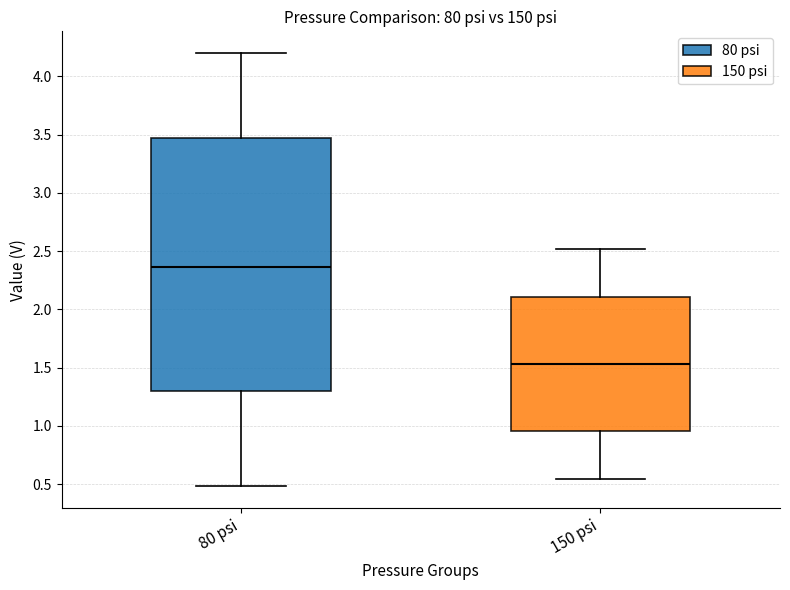

Reading left to right, read every box against the y-axis: the position of its median line, the range the box covers, and the ends of its whiskers. The values are not printed on the chart, so give them approximately, as read against the axis.

80 psi: median 2.35, box 1.30 to 3.45, whiskers 0.50 to 4.20
150 psi: median 1.55, box 0.95 to 2.10, whiskers 0.55 to 2.50